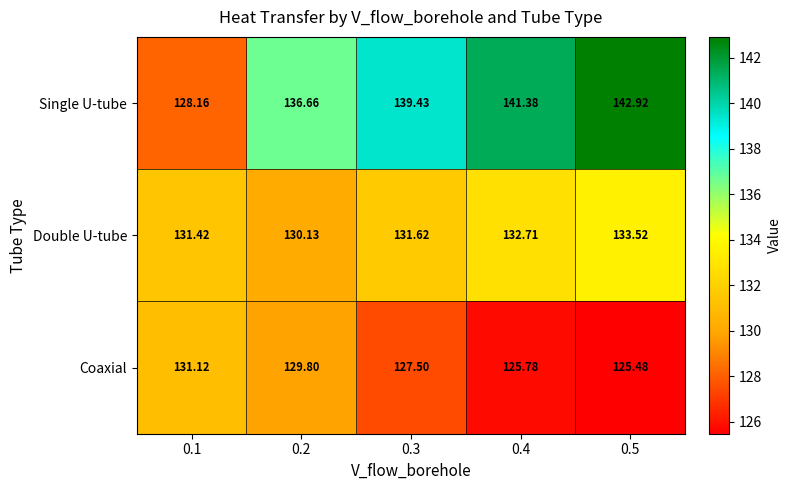

Which series has the largest range (max minus min)?

Single U-tube